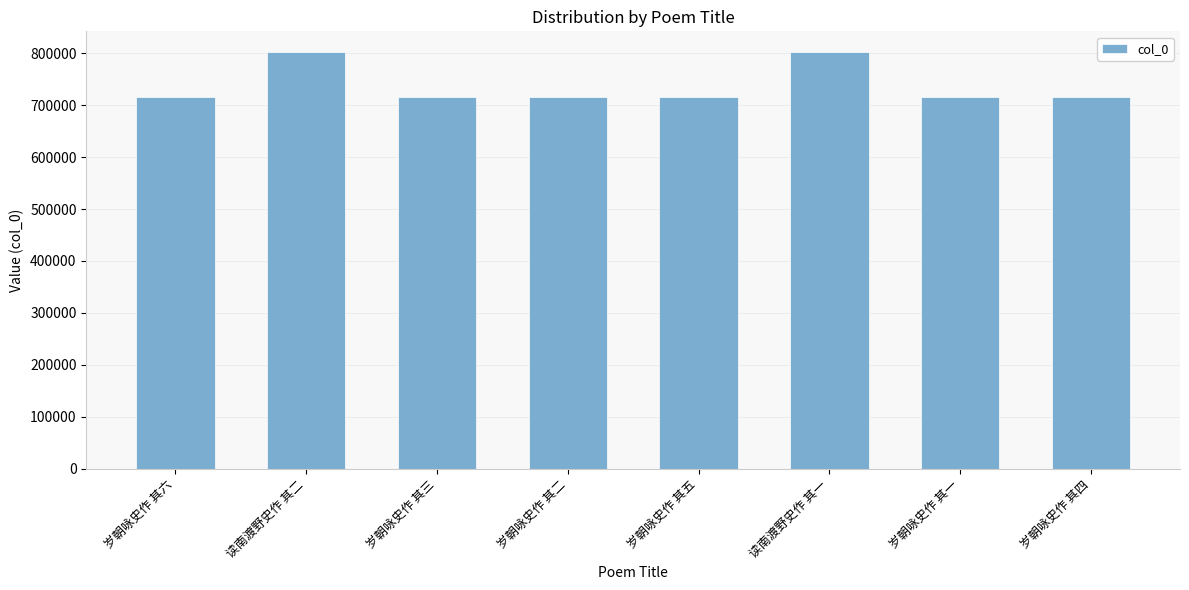

How many bars are there in total?

8